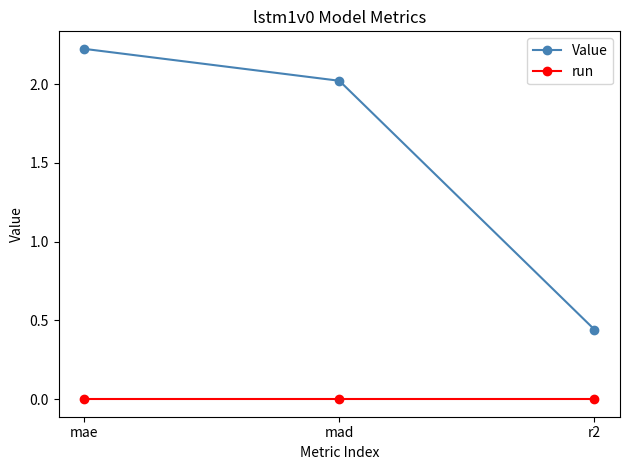

What is the maximum value shown in the chart?

2.2